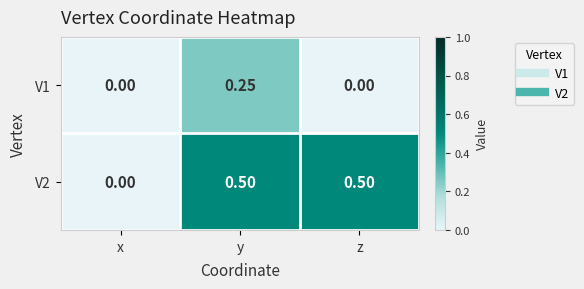

At which category is the sum across all series the highest?

y